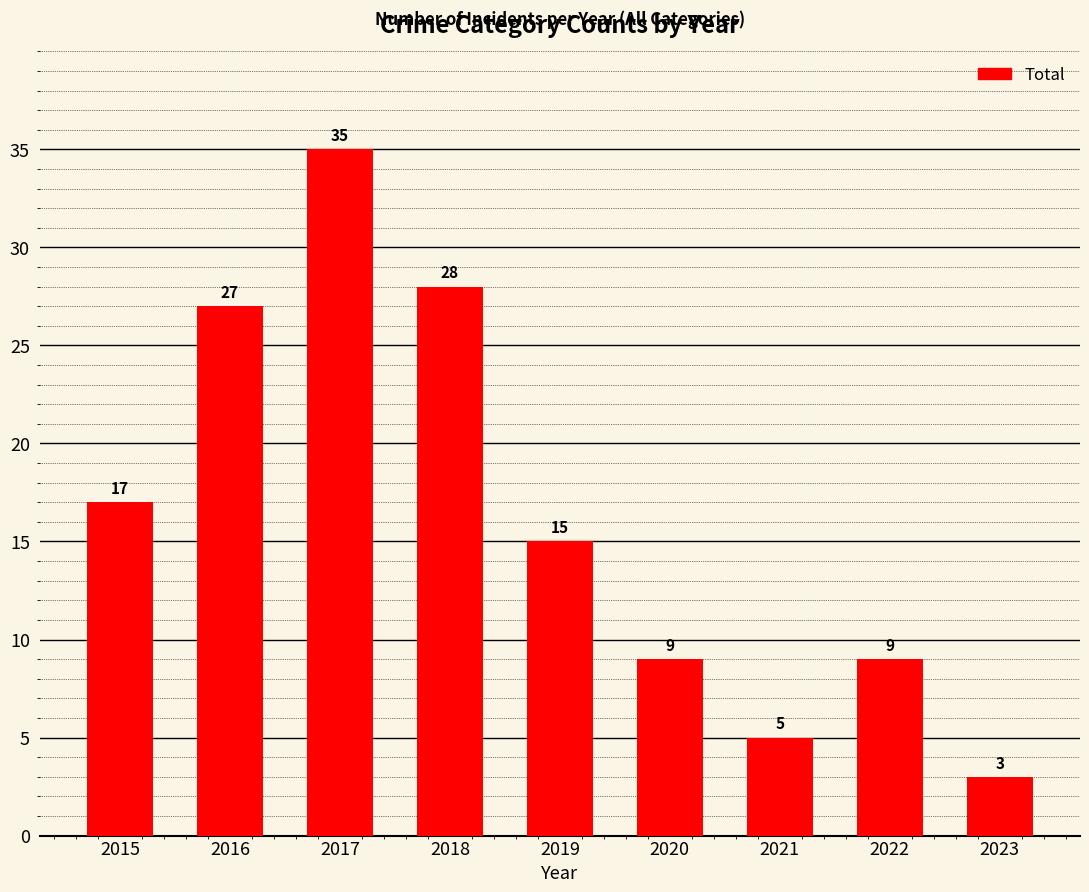

What is the approximate value at 2016, to the nearest 10?

30